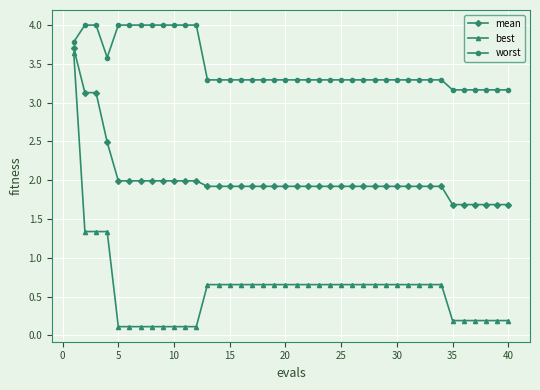

What is the value of the worst point at the 29th from the left?

3.3